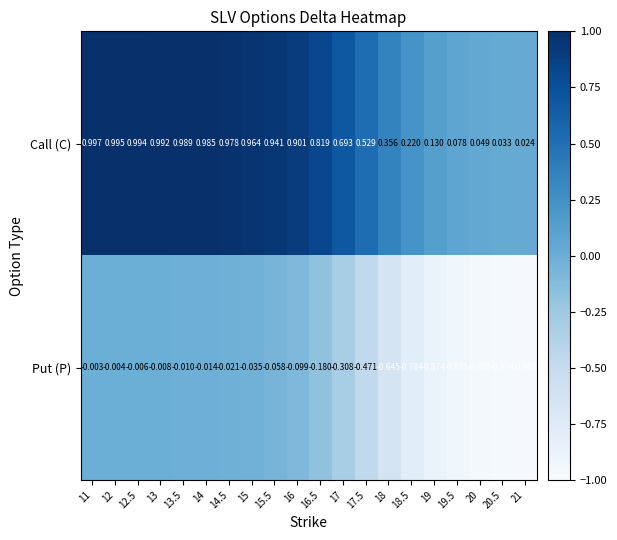

Which category has the lowest value across all series?

21